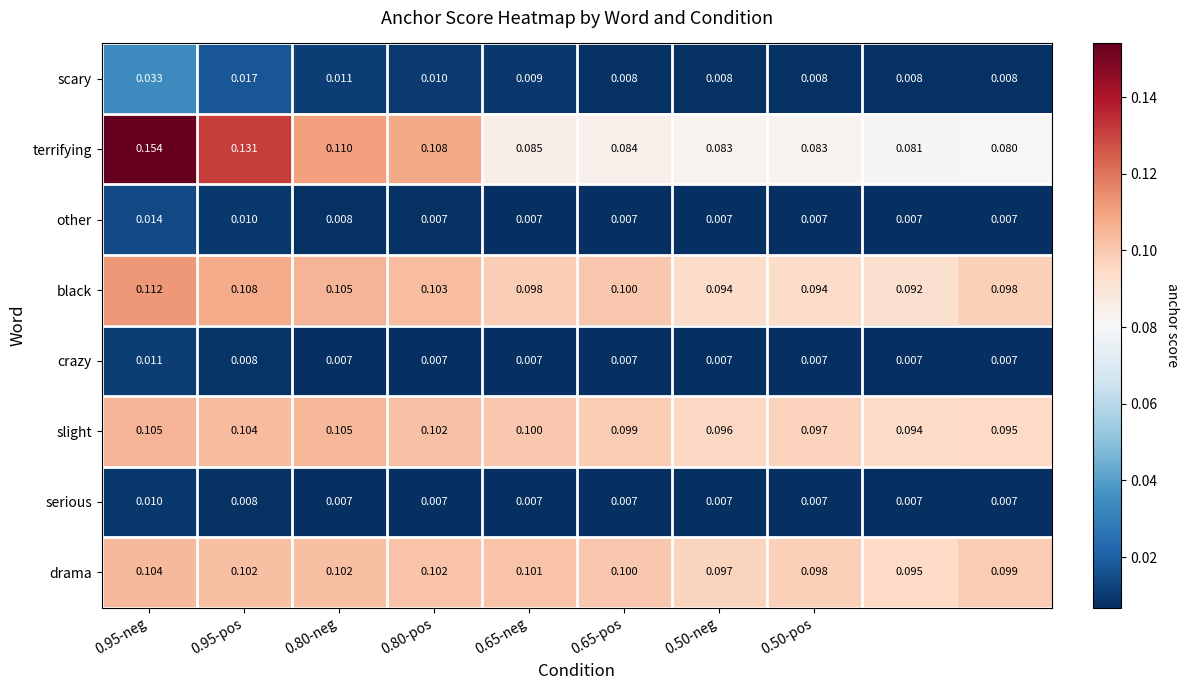

List the series in order of their peak value, highest first.

terrifying, black, slight, drama, scary, other, crazy, serious